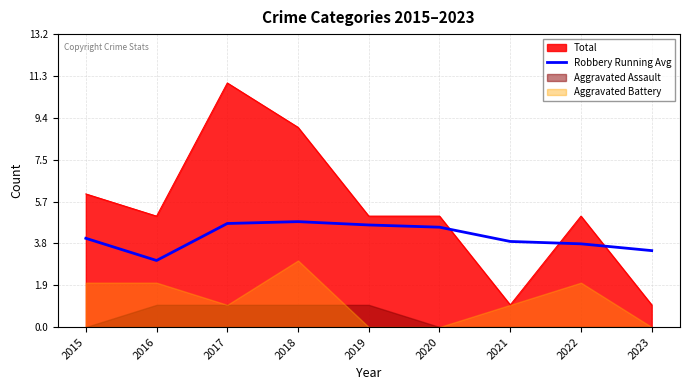

How many points are lower than both their immediate neighbors (excluding endpoints)?

1